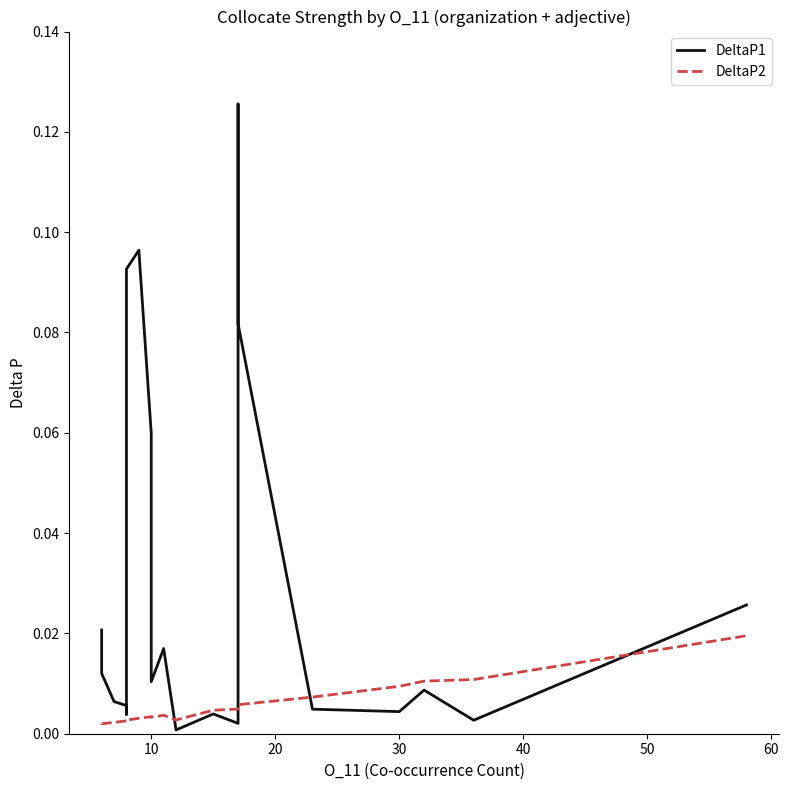

List the series in order of their peak value, lowest first.

DeltaP2, DeltaP1